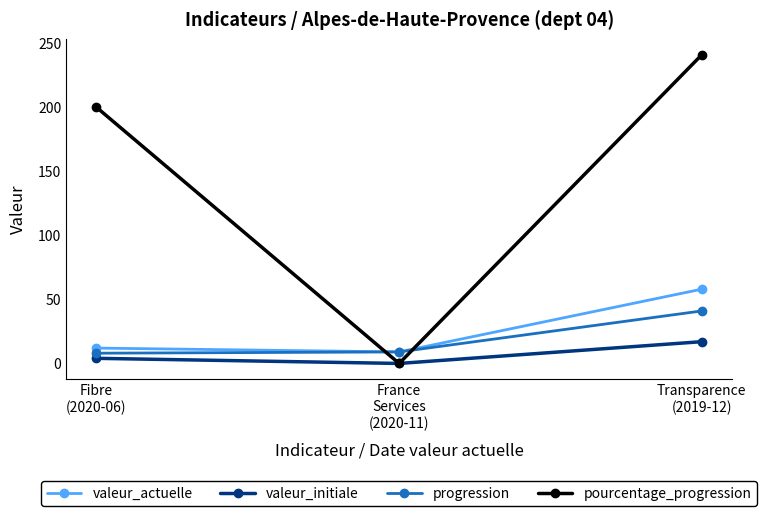

Which series has the largest total across all categories?

pourcentage_progression